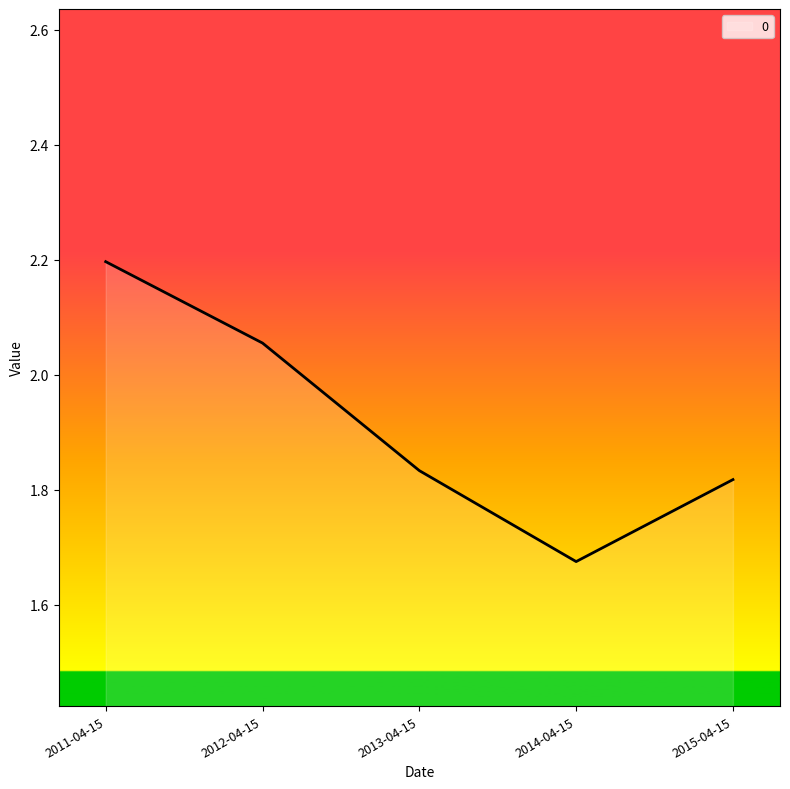

Approximately how many times larger is the value at 2015-04-15 compared to 2013-04-15?

1.0